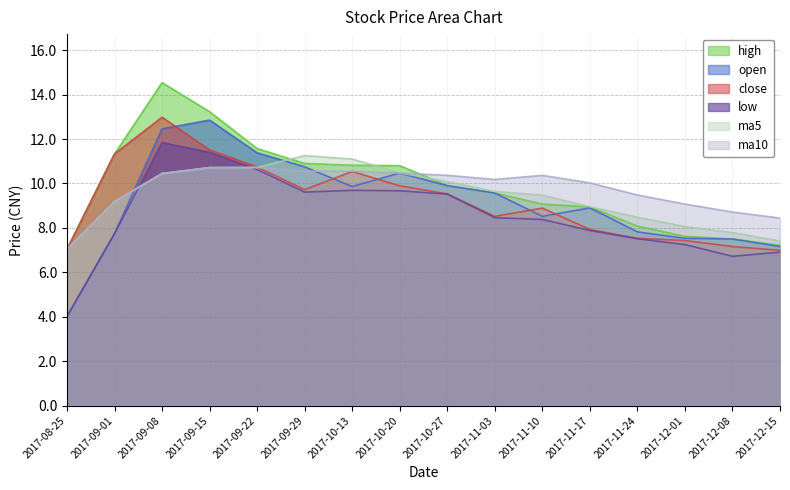

Between 2017-10-20 and 2017-08-25, which is larger?

2017-10-20